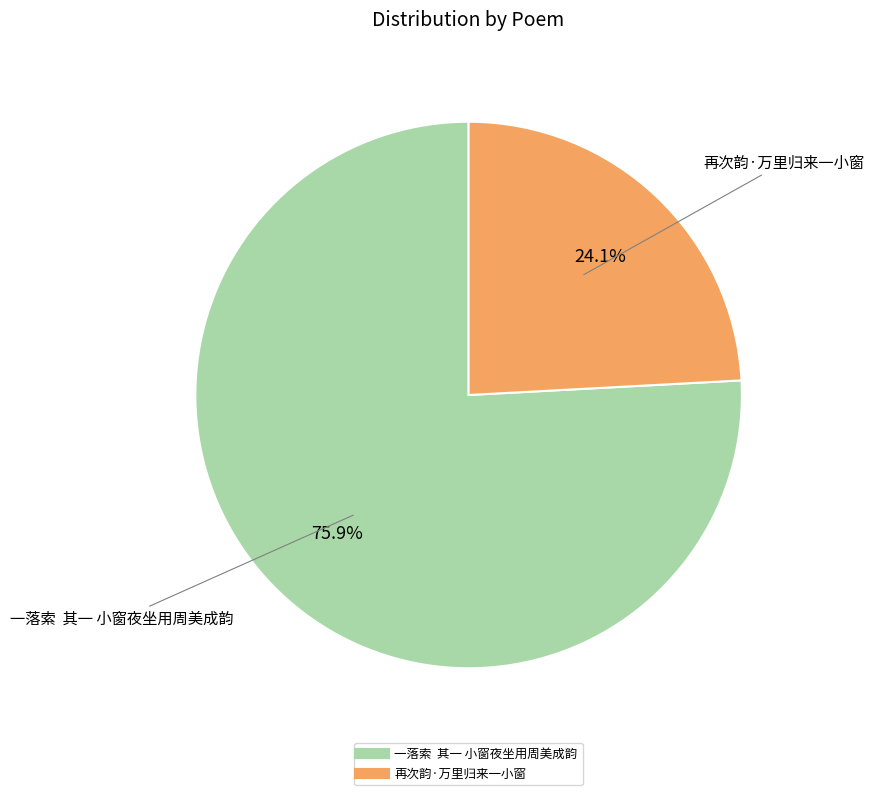

How many slices are in this pie chart?

2